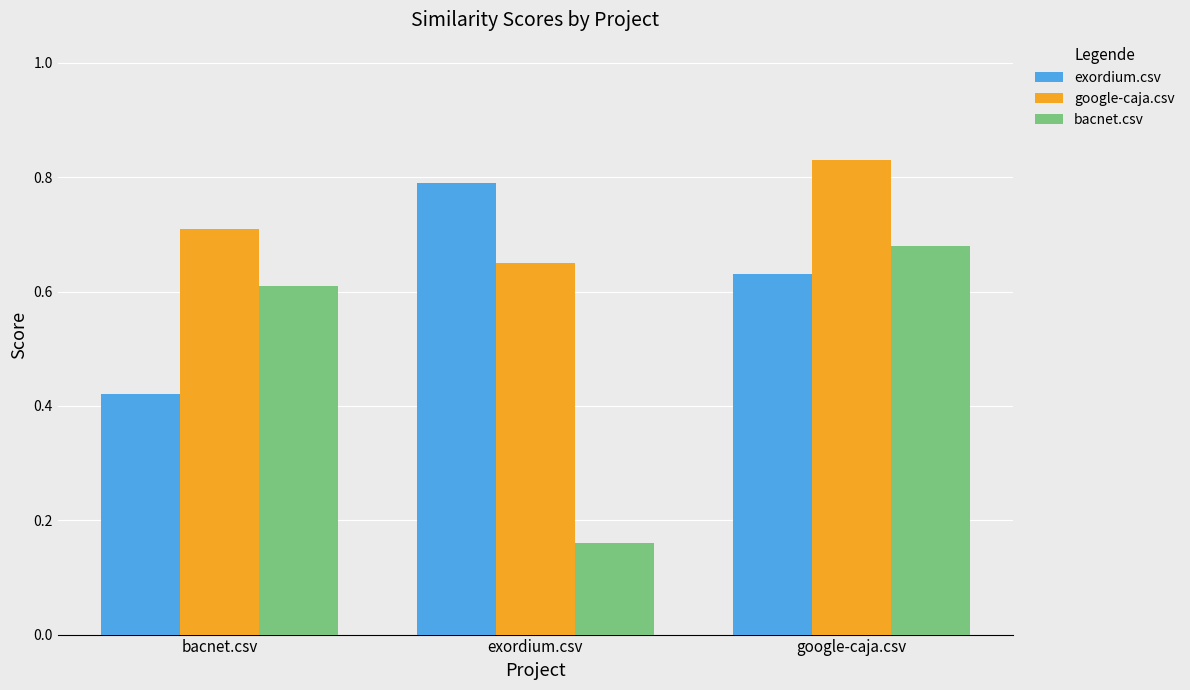

What is the spread (max minus min) of values at bacnet.csv?

0.3